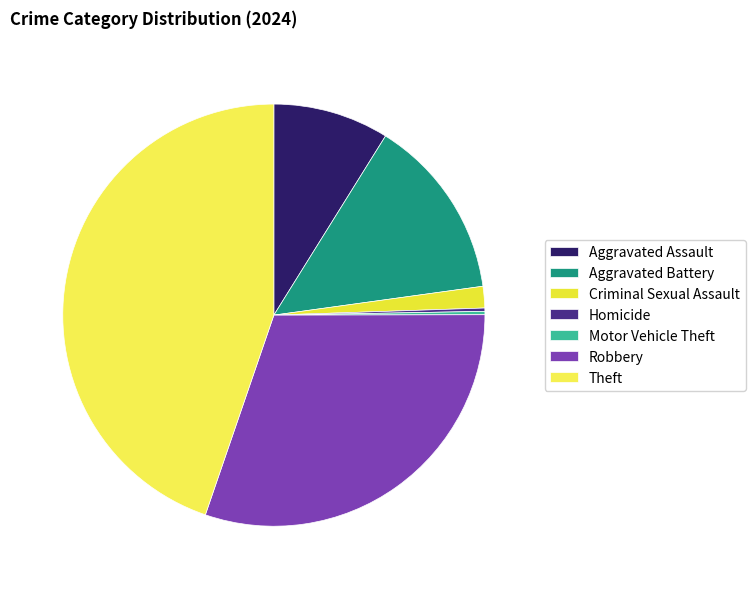

The Theft slice represents 45% of the pie. True or false?

True